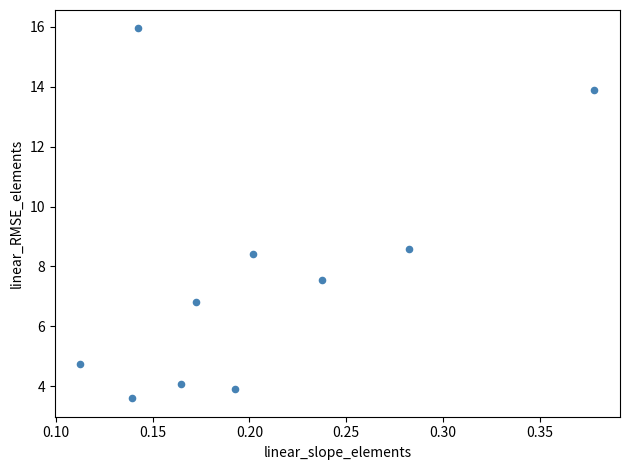

What Y value in the scatter plot is closest to 9?

8.6